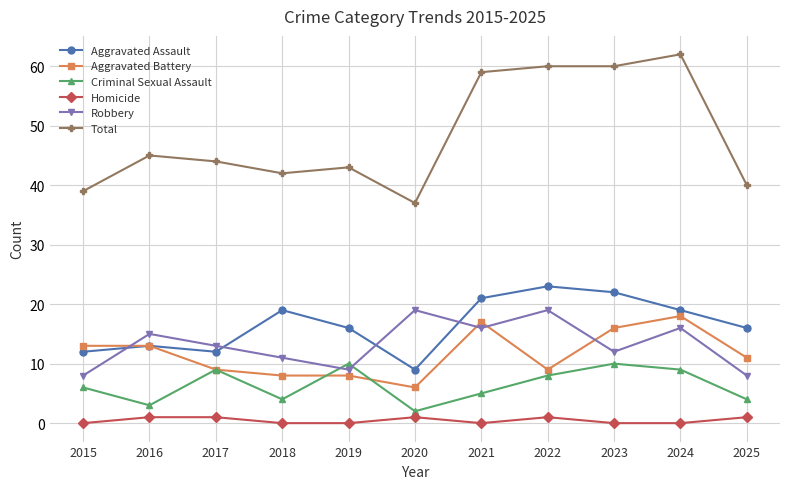

Read the Criminal Sexual Assault value at 2021.

5